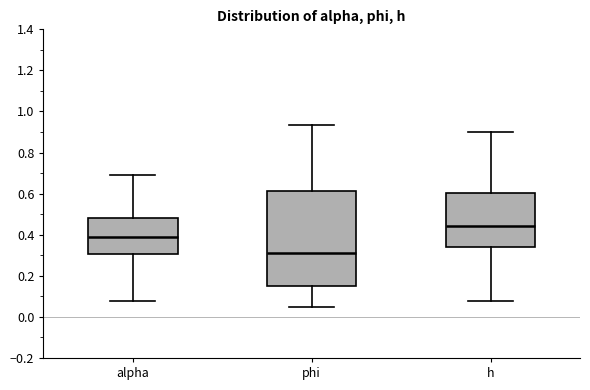

Where does the upper whisker of the box for phi end on the y-axis? The values are not printed on the chart, so give them approximately, as read against the axis.

0.94